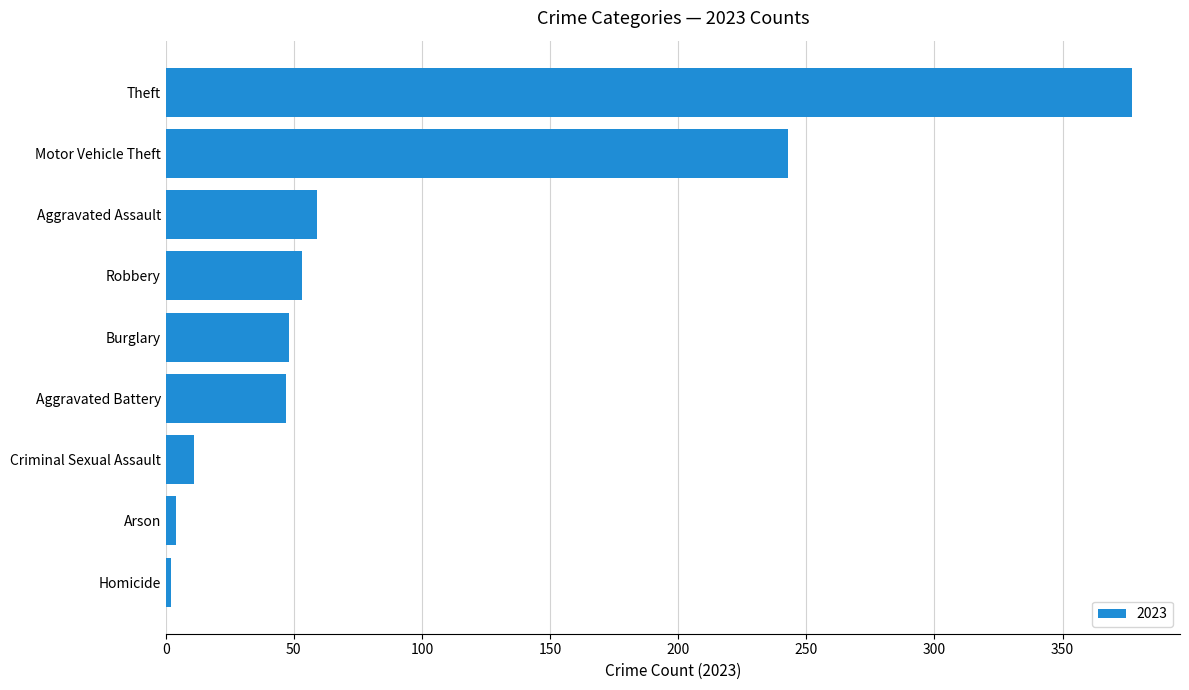

True or false: the data shows 22 at Aggravated Battery.

False